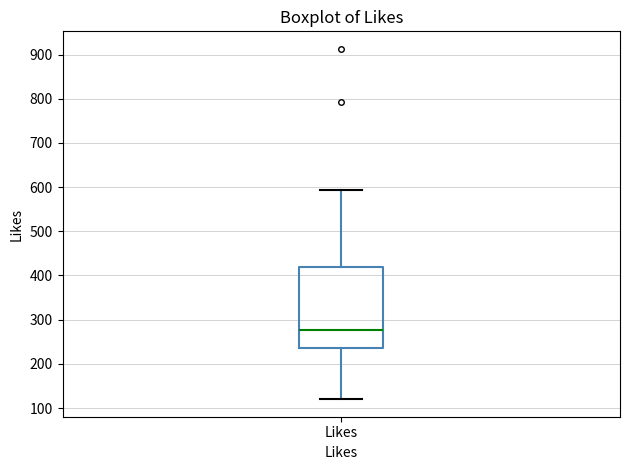

Read this box plot against the y-axis: the position of the median line, the range covered by the box, and the ends of both whiskers. The values are not printed on the chart, so give them approximately, as read against the axis.

median 280, box 240 to 420, whiskers 120 to 590